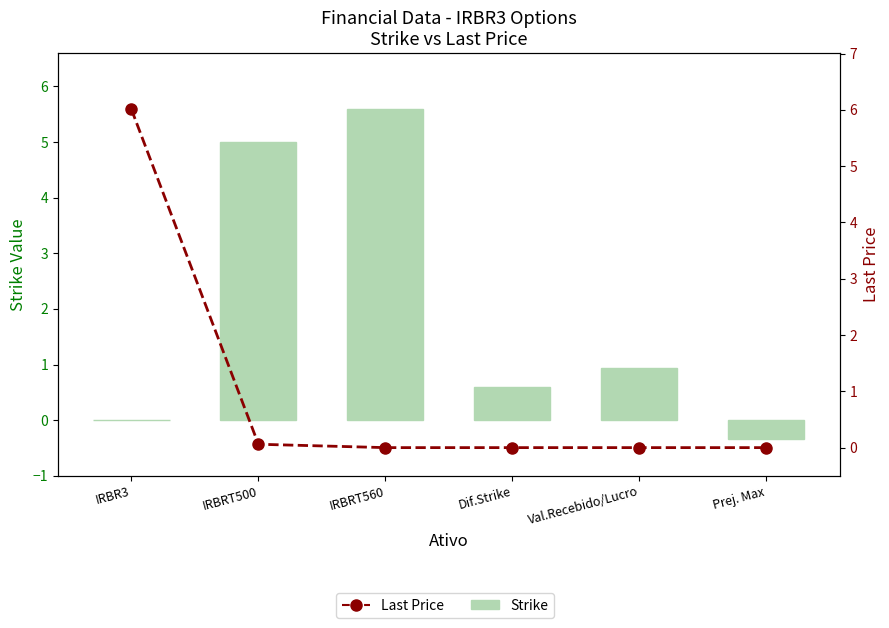

What is the label of the 4th bar from the left?

Dif.Strike